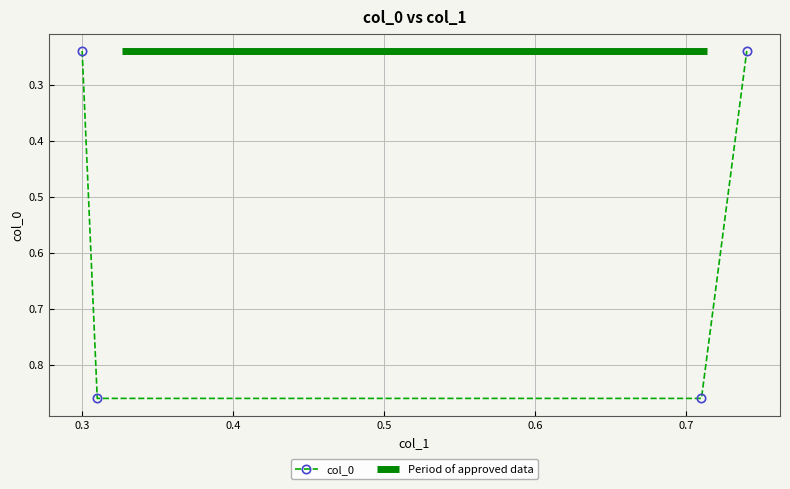

List the labels in order of value, largest first.

0.31, 0.71, 0.3, 0.74